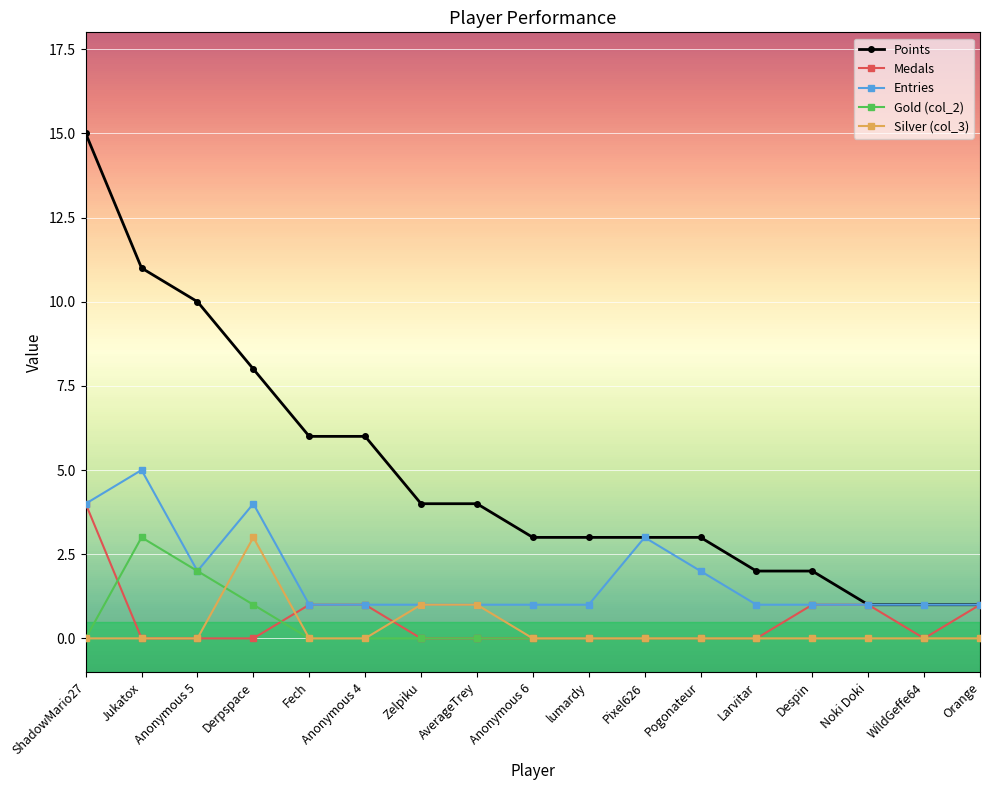

Reading right to left, extract all data points from this chart.

Points: 1	1	1	2	2	3	3	3	3	4	4	6	6	8	10	11	15
Medals: 1	0	1	1	0	0	0	0	0	0	0	1	1	0	0	0	4
Entries: 1	1	1	1	1	2	3	1	1	1	1	1	1	4	2	5	4
Gold (col_2): 0	0	0	0	0	0	0	0	0	0	0	0	0	1	2	3	0
Silver (col_3): 0	0	0	0	0	0	0	0	0	1	1	0	0	3	0	0	0